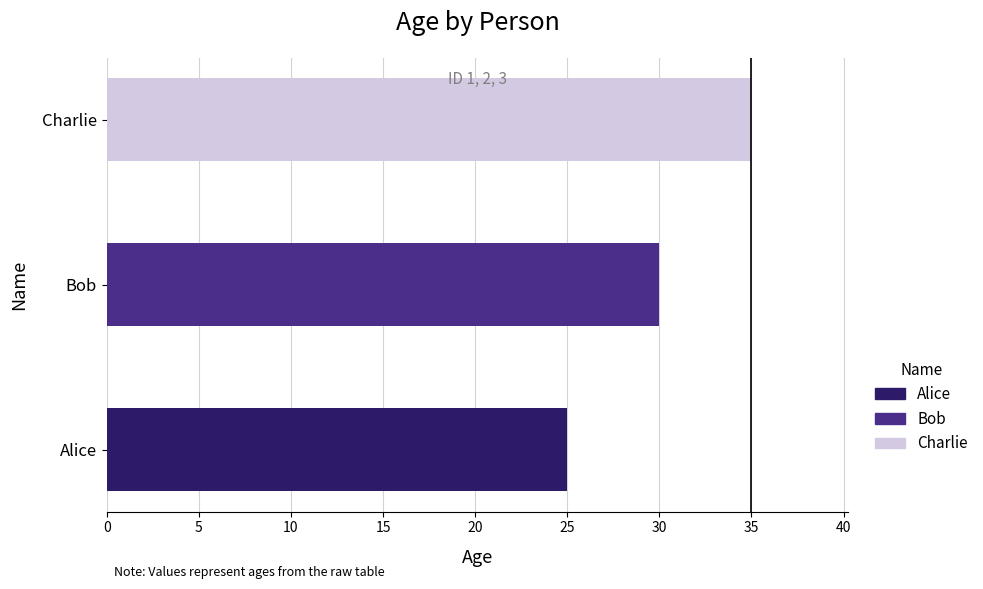

What is the sum of the values at 0 and 10?

60